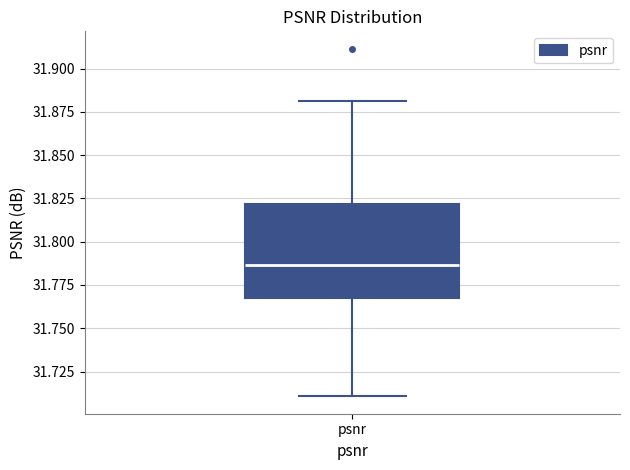

Transcribe this box plot: give where the median line is, the range the box spans, and where the two whiskers end, as read against the y-axis. The values are not printed on the chart, so give them approximately, as read against the axis.

median 31.785, box 31.765 to 31.820, whiskers 31.710 to 31.880